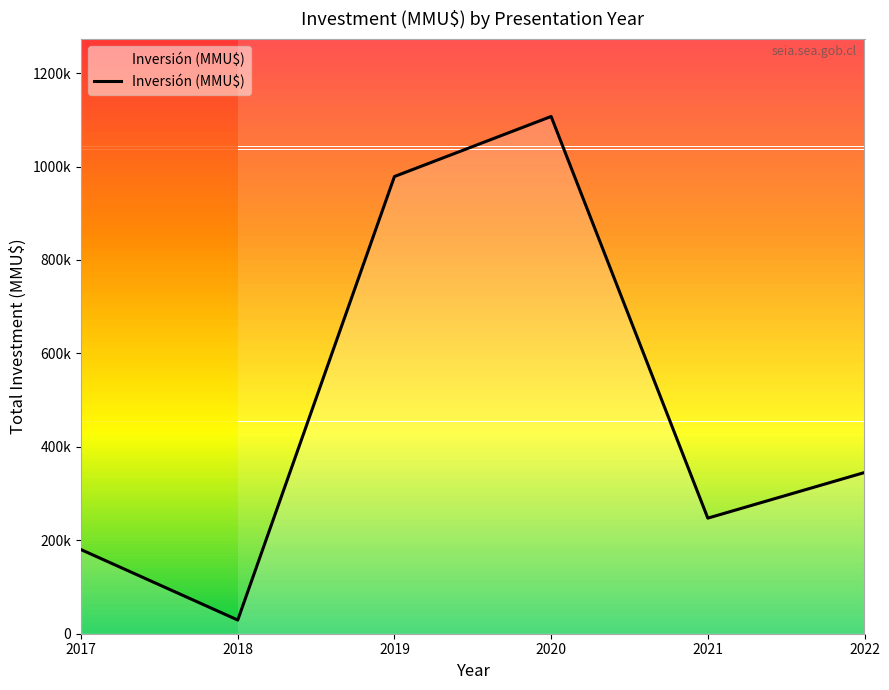

Does the chart have visible grid lines?

No